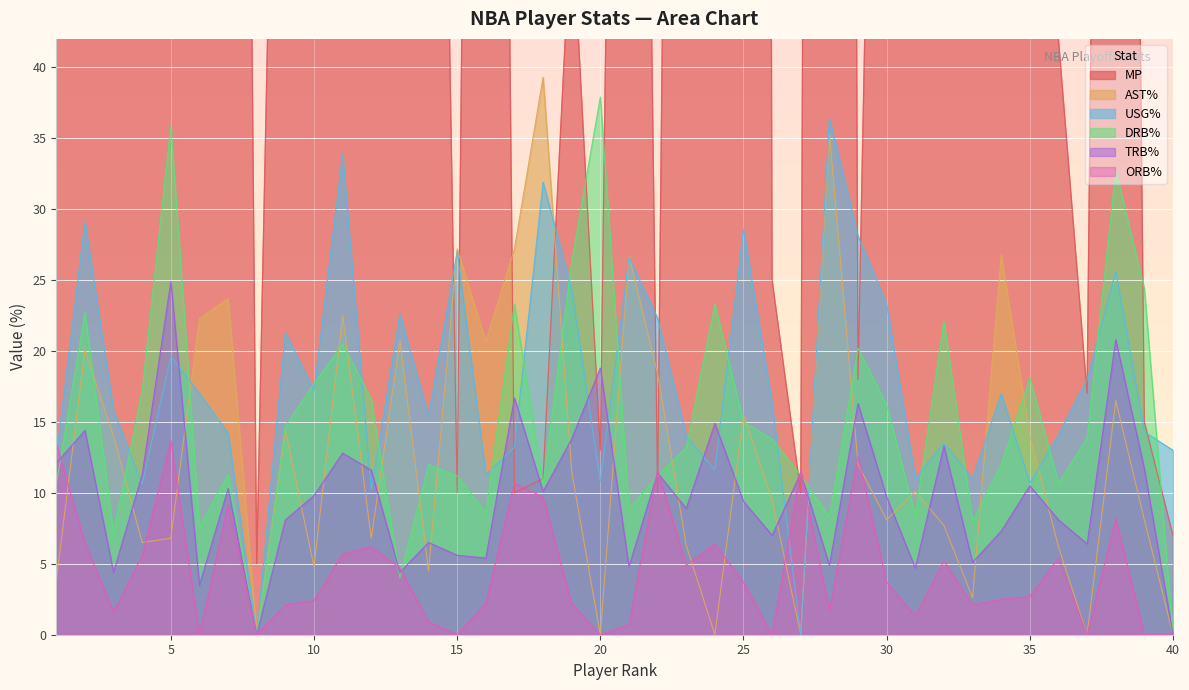

What is the lowest value of the MP series?

5.0